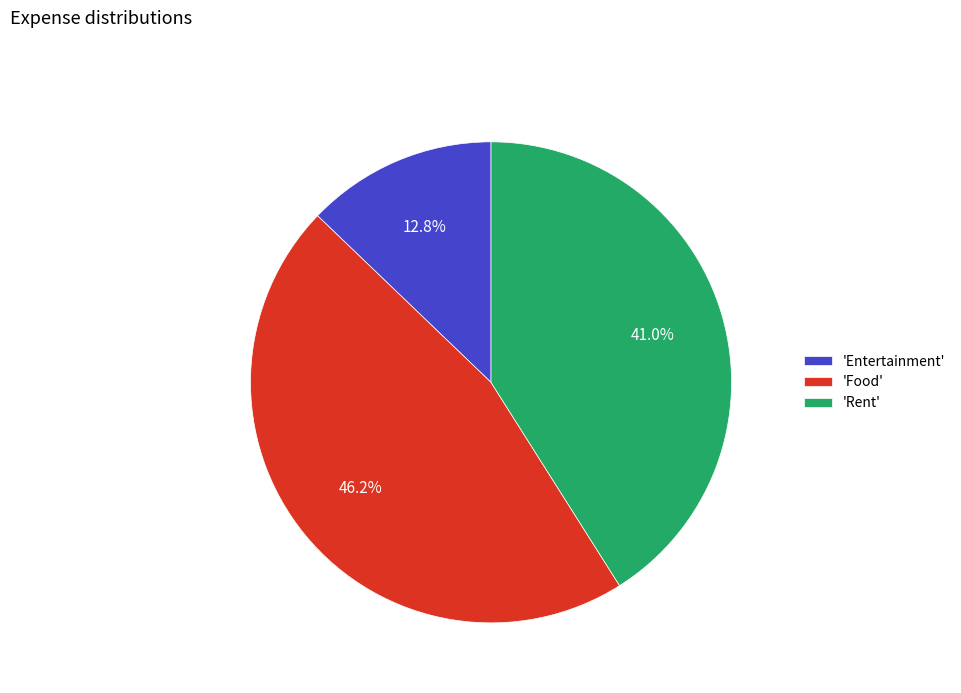

Rank the categories by value from highest to lowest.

'Food', 'Rent', 'Entertainment'